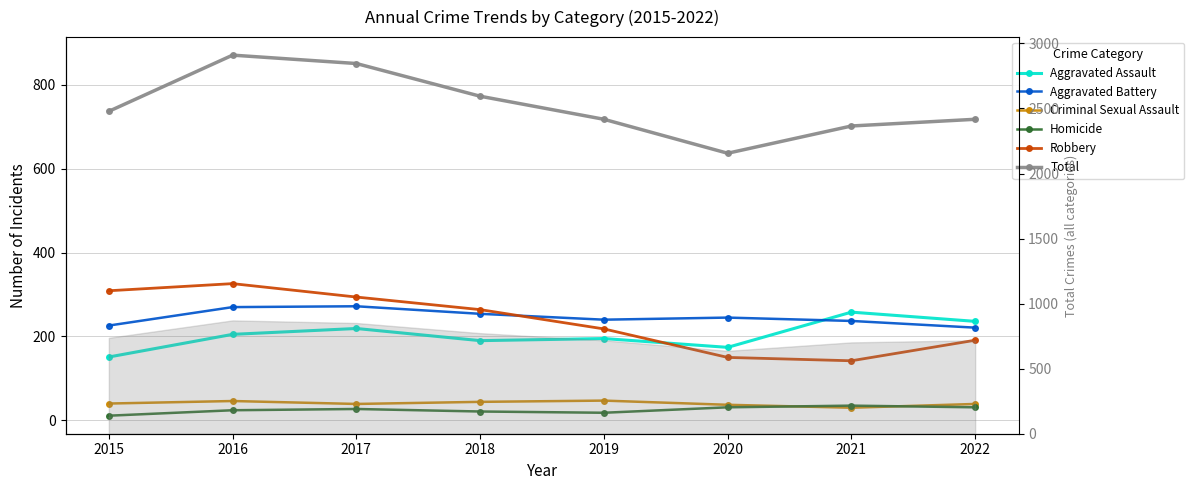

Which series changed the most between 2018 and 2021?

Robbery